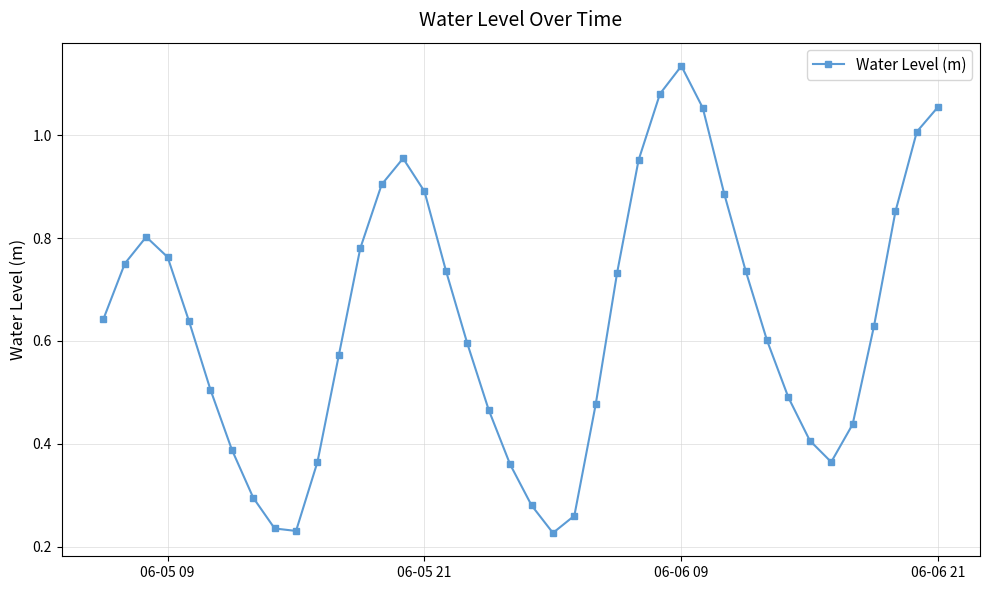

How many interior local valleys (lower than both neighbors) does the data have?

3